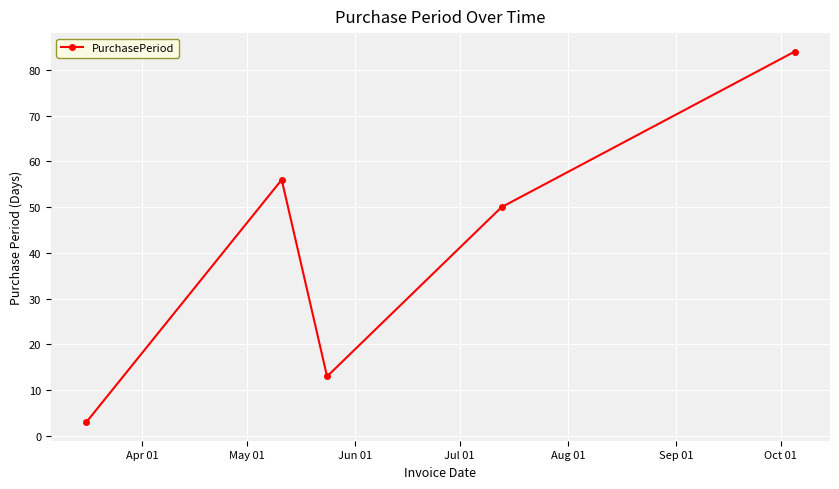

How many categories are shown in the chart?

5